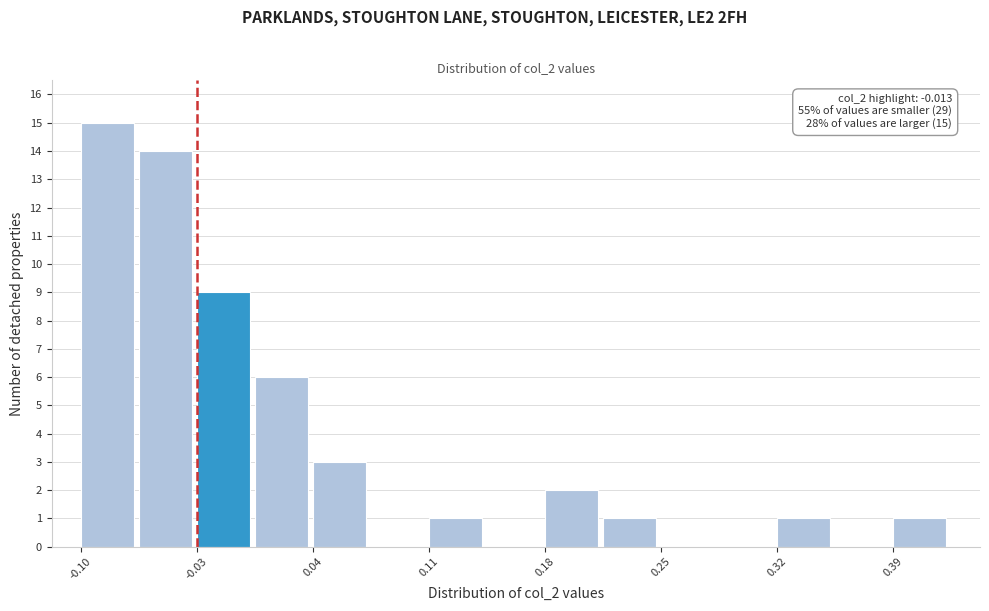

Read against the x-axis, roughly where is the centre of the tallest bar?

-0.08